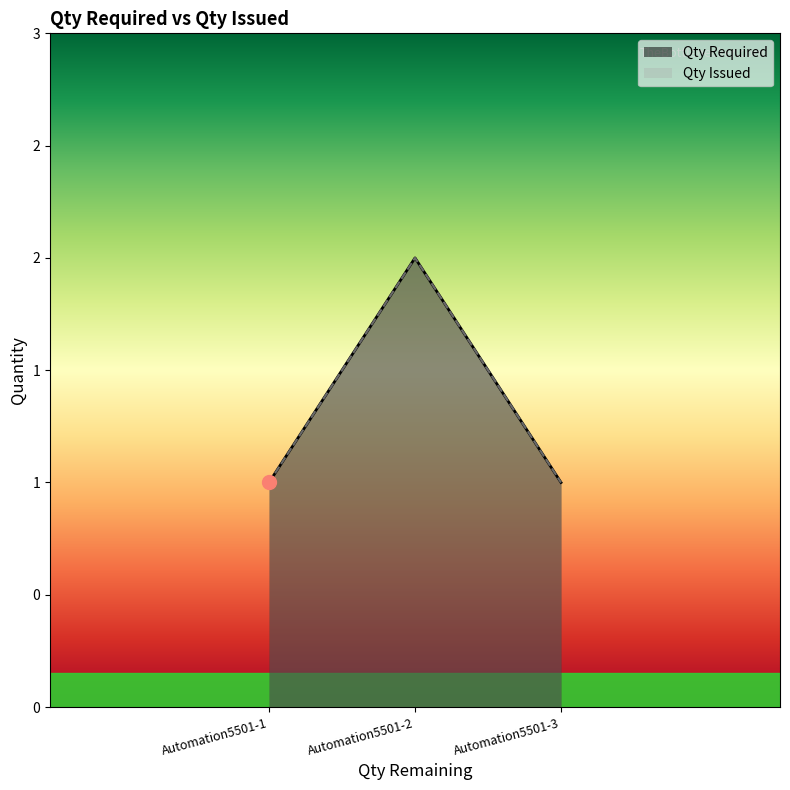

How many categories are shown in the chart?

3